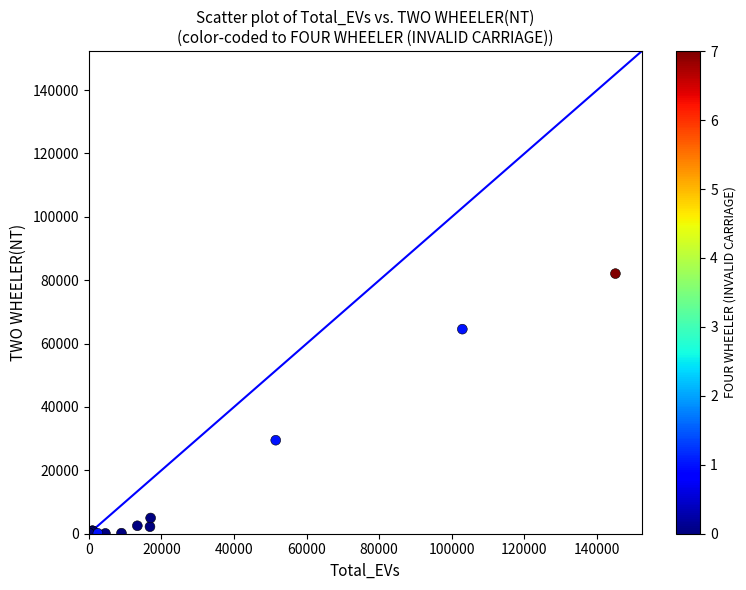

What Y value in the scatter plot is closest to 41051?

29511